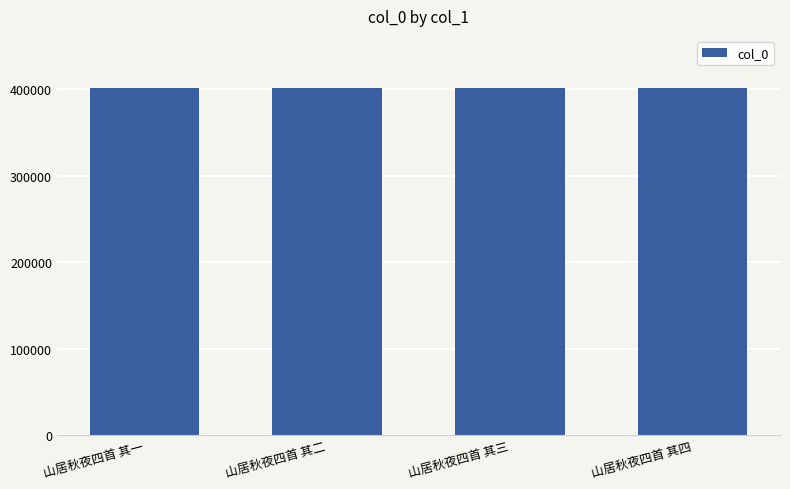

What is the approximate value at 山居秋夜四首 其一?

401548